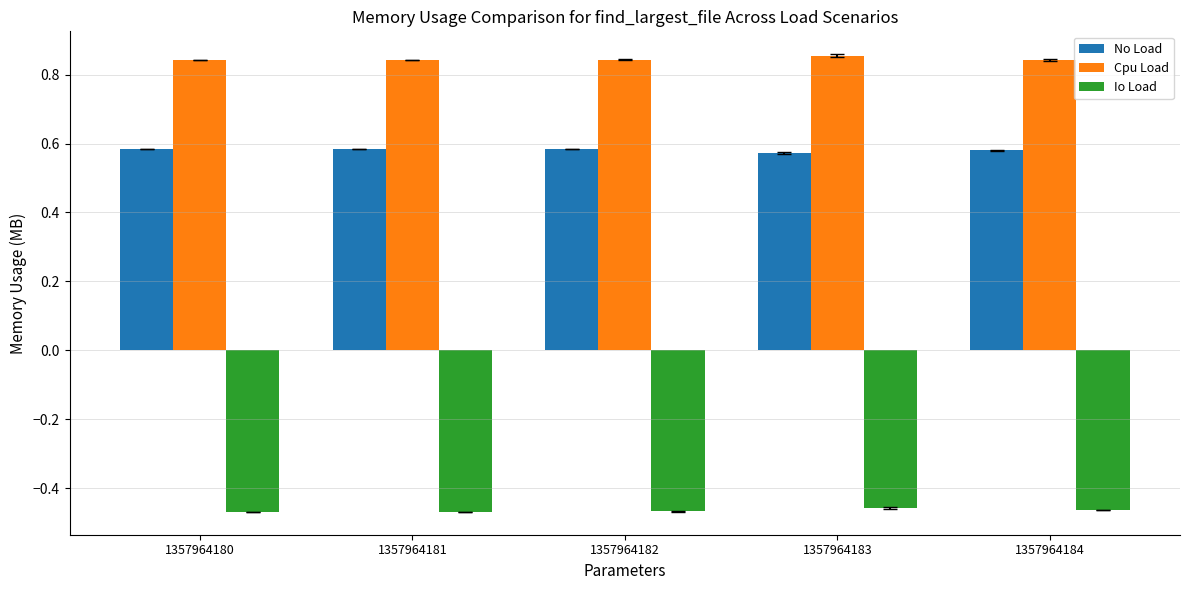

Does the chart contain any negative values?

Yes